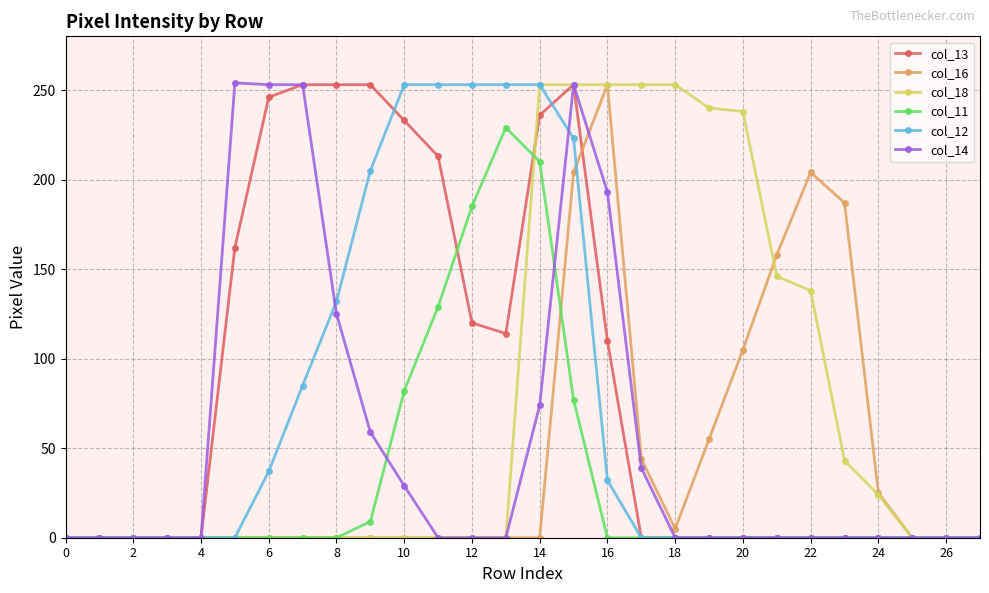

Count the number of categories in the chart.

28